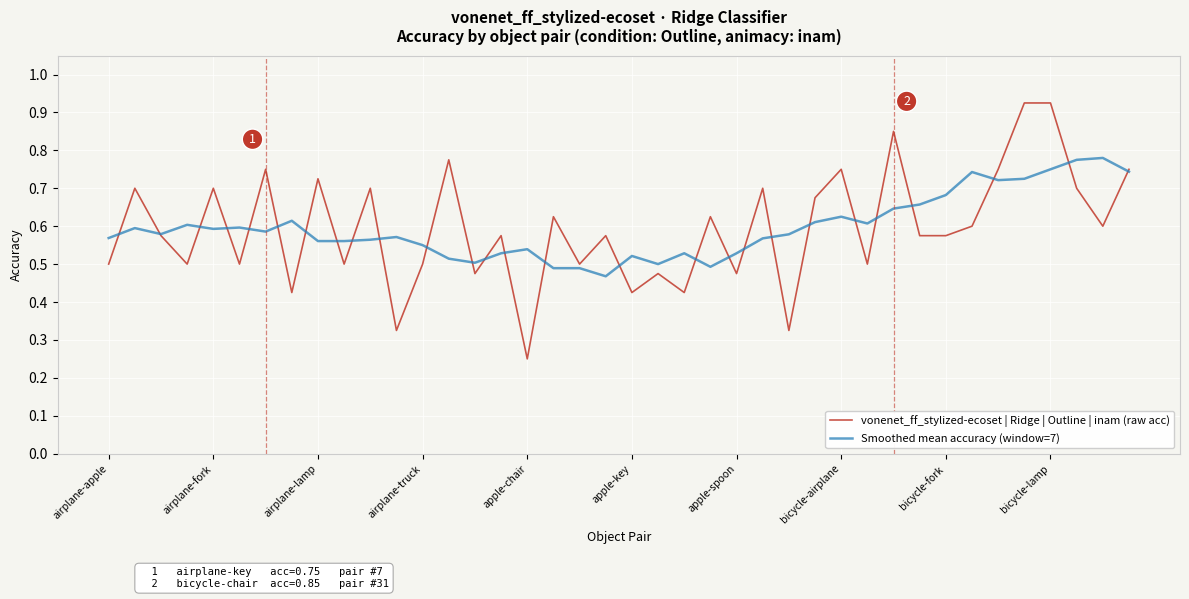

Rank the series by their maximum value, from highest to lowest.

vonenet_ff_stylized-ecoset | Ridge | Outline | inam (raw acc), Smoothed mean accuracy (window=7)